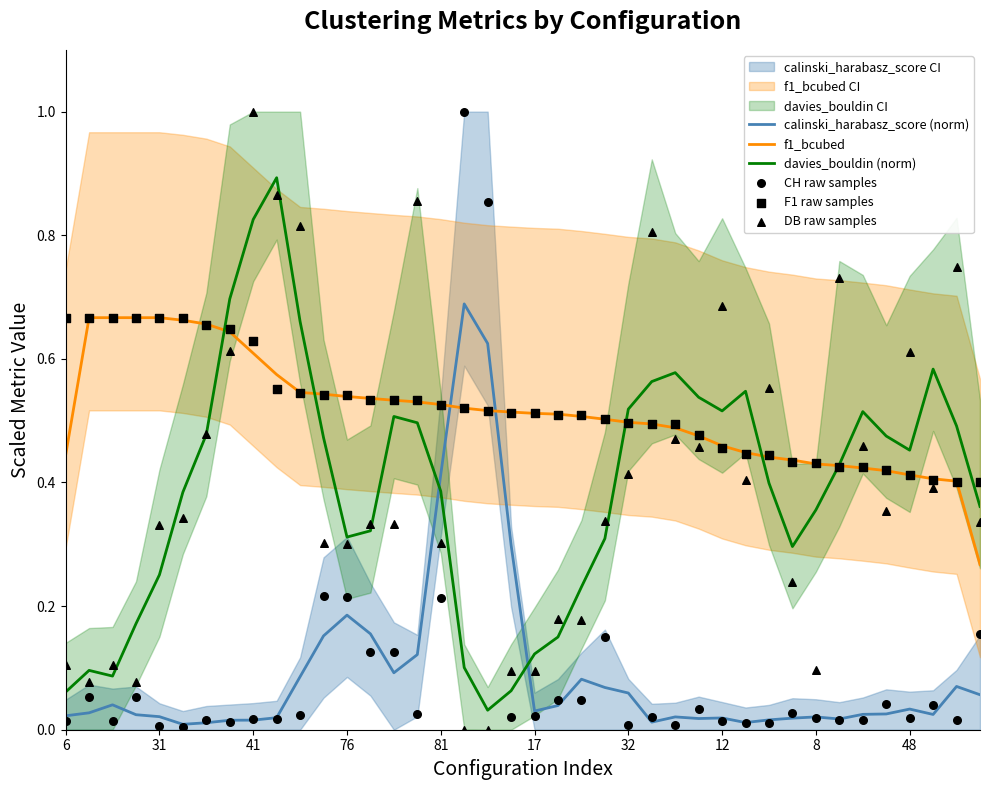

How many times do calinski_harabasz_score (norm) and davies_bouldin (norm) cross each other?

2